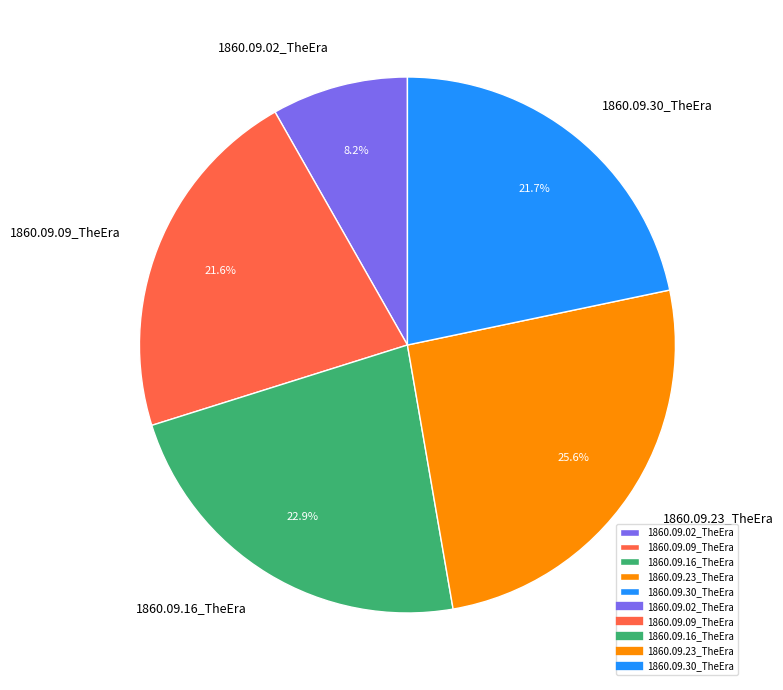

Which category has the biggest portion of the pie?

1860.09.23_TheEra